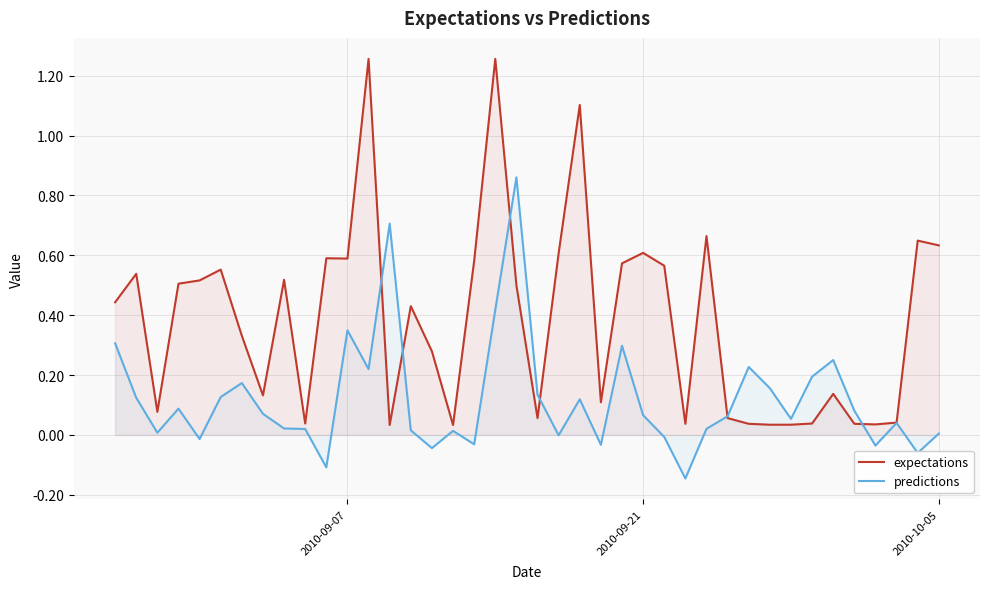

Which series has the widest spread of values?

expectations